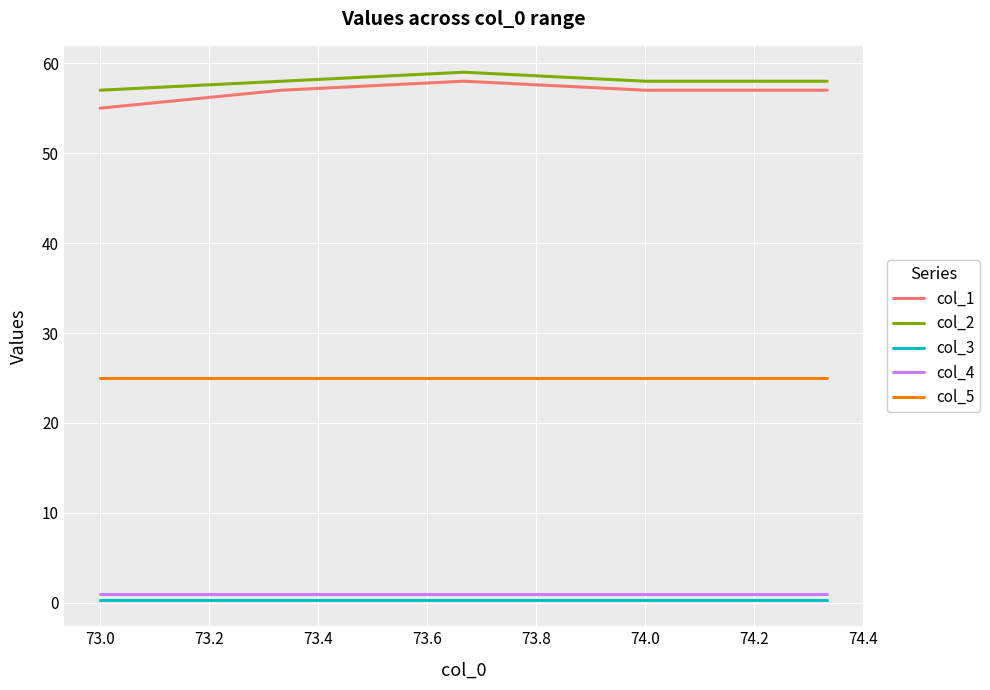

What is the minimum value for col_1?

55.0